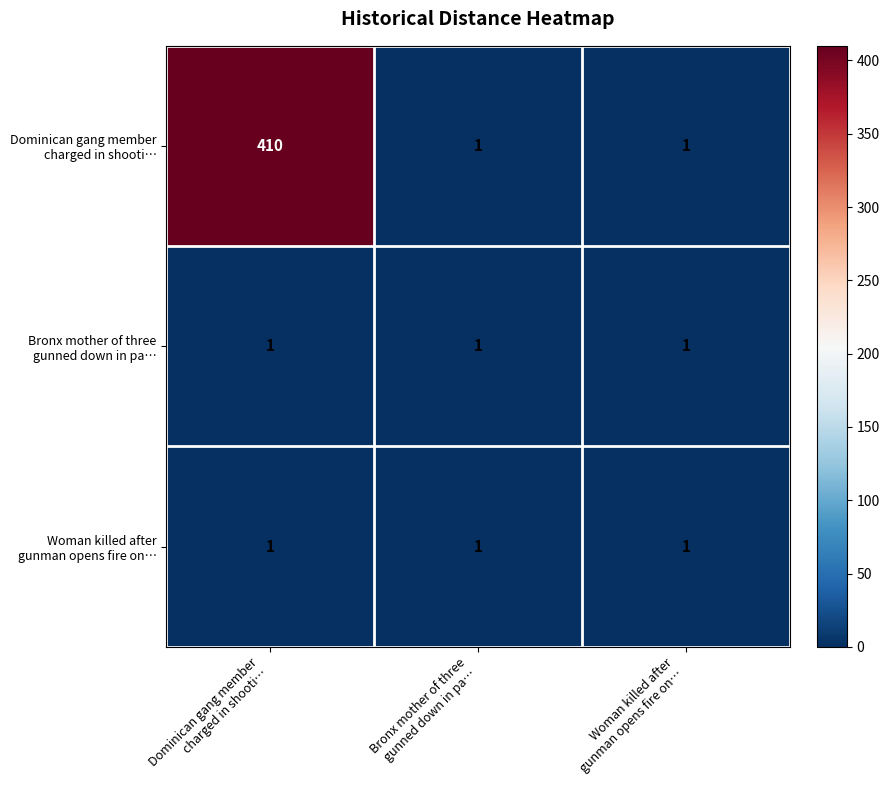

What is the maximum value shown in the chart?

410